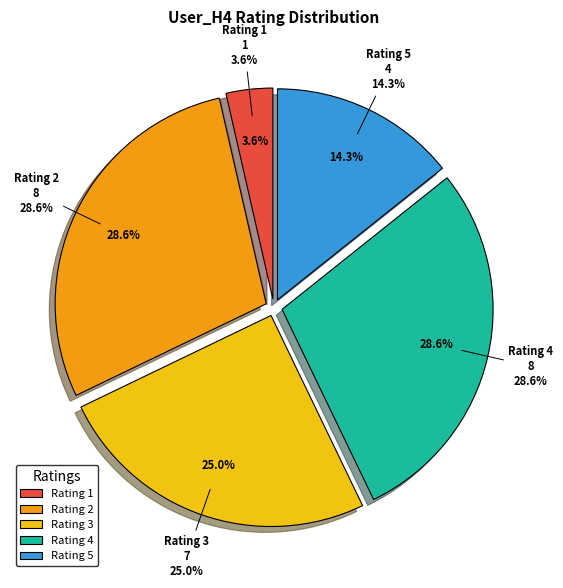

How many segments does this pie chart have?

5